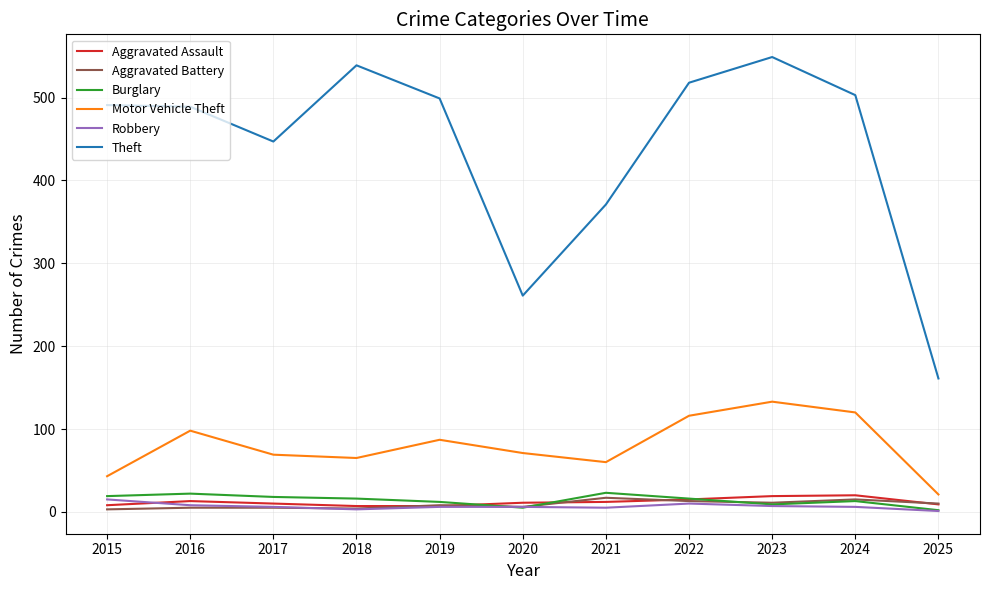

At which label does Motor Vehicle Theft reach its peak?

2023